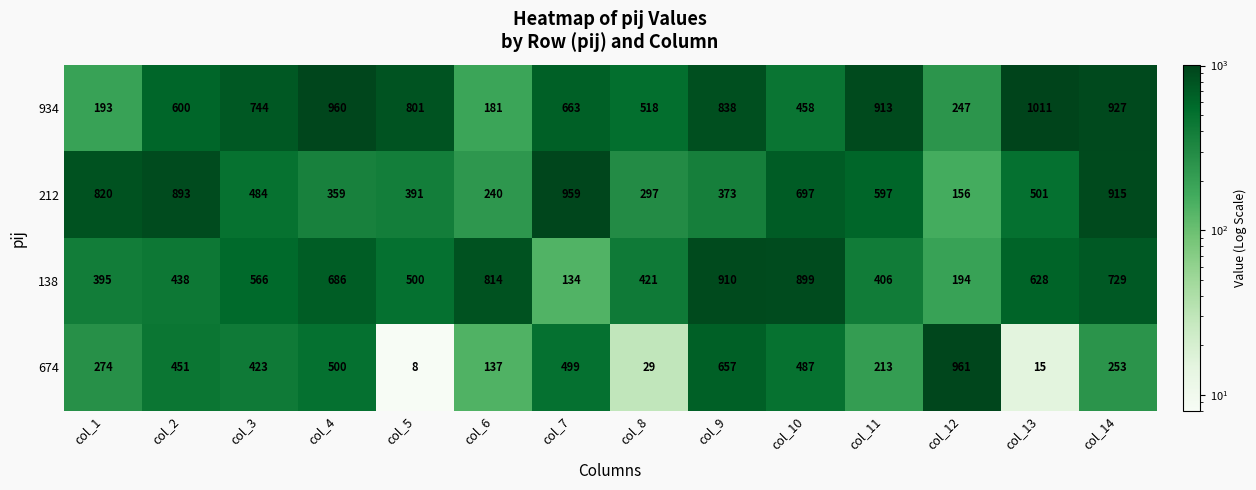

At how many categories does at least one series exceed 318?

14